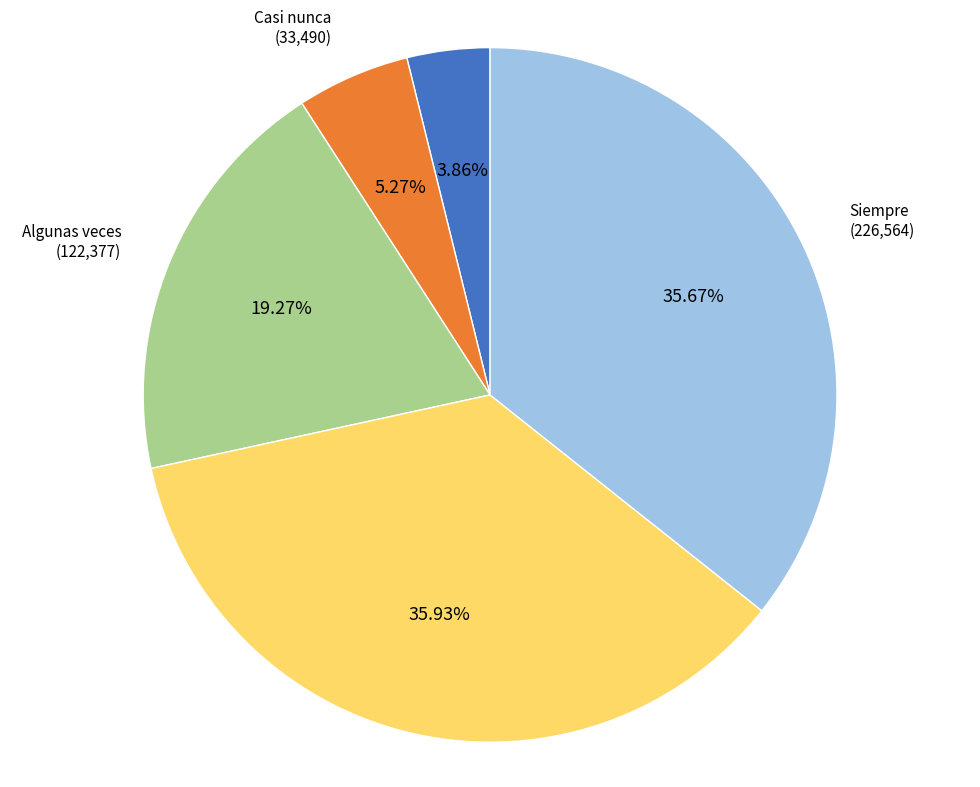

Combined, do Casi siempre and Nunca account for over 50%?

No